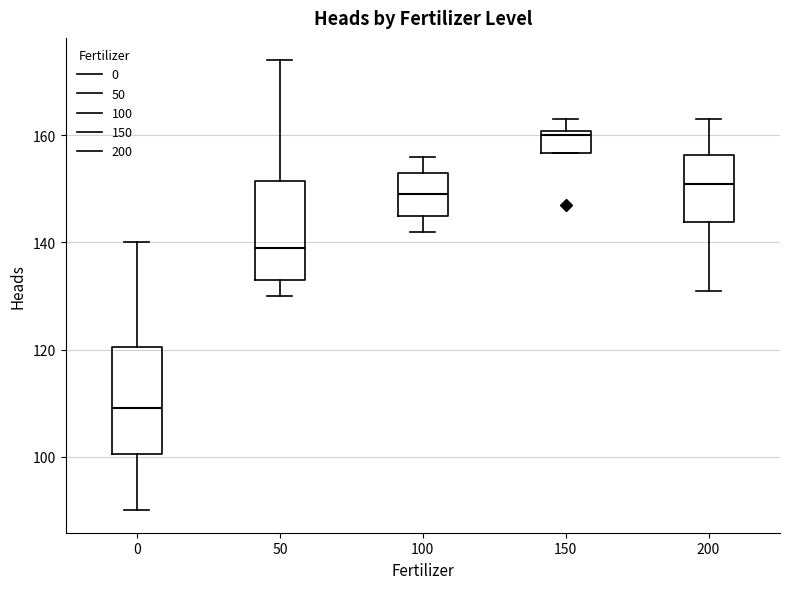

Where does the upper whisker of the box at x = 0 end on the y-axis? The values are not printed on the chart, so give them approximately, as read against the axis.

140